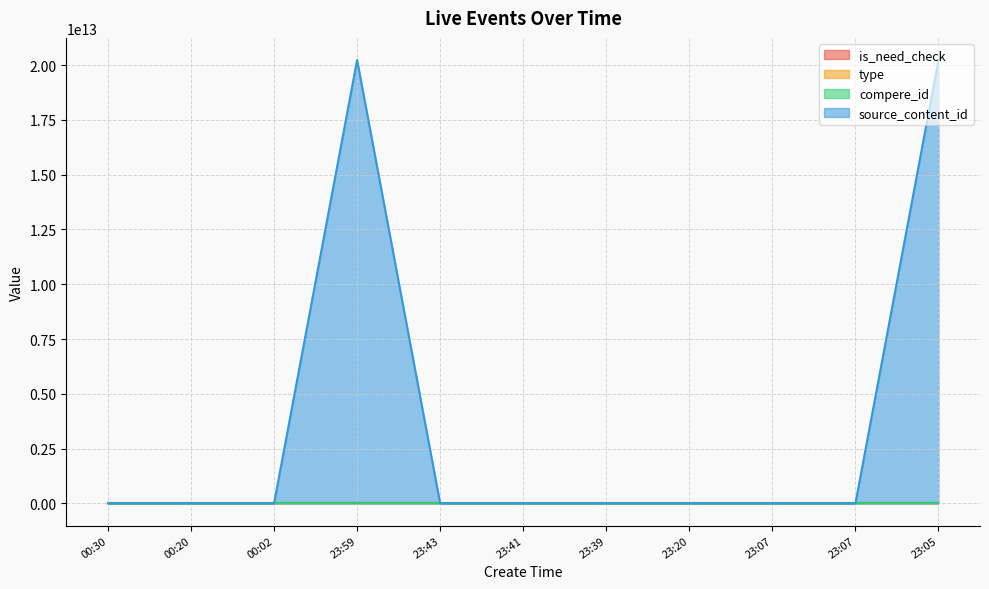

At which label is source_content_id closest to 10115114000060?

23:05